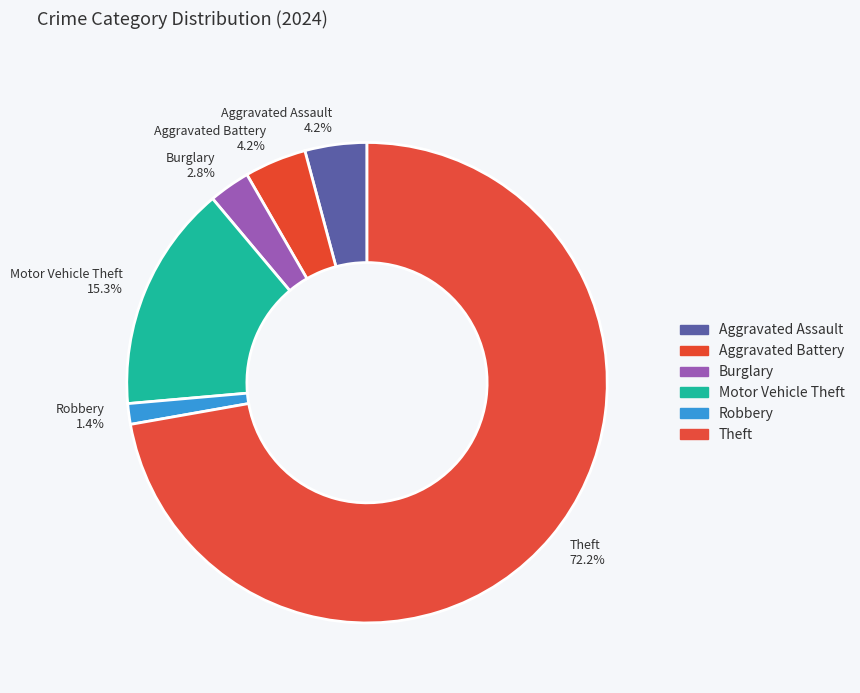

How many segments does this pie chart have?

6